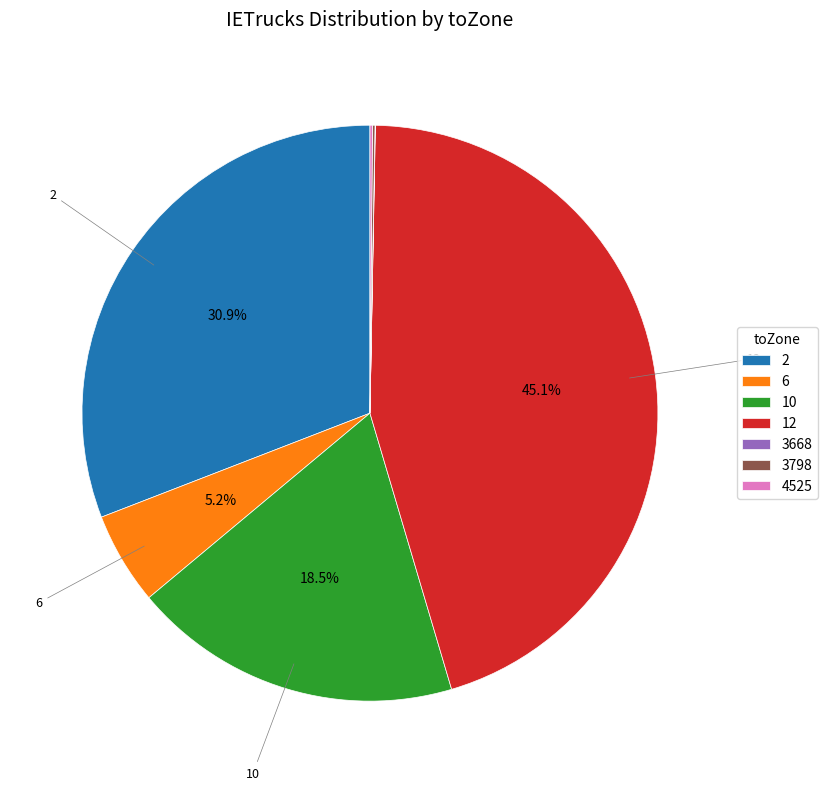

Does any single category account for the majority?

No